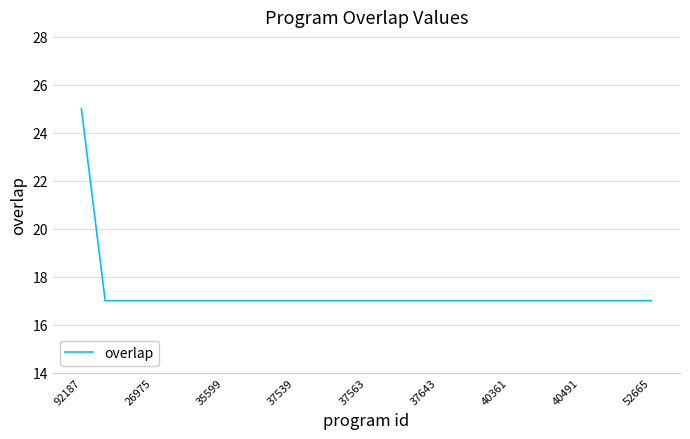

What is the greatest value displayed?

25